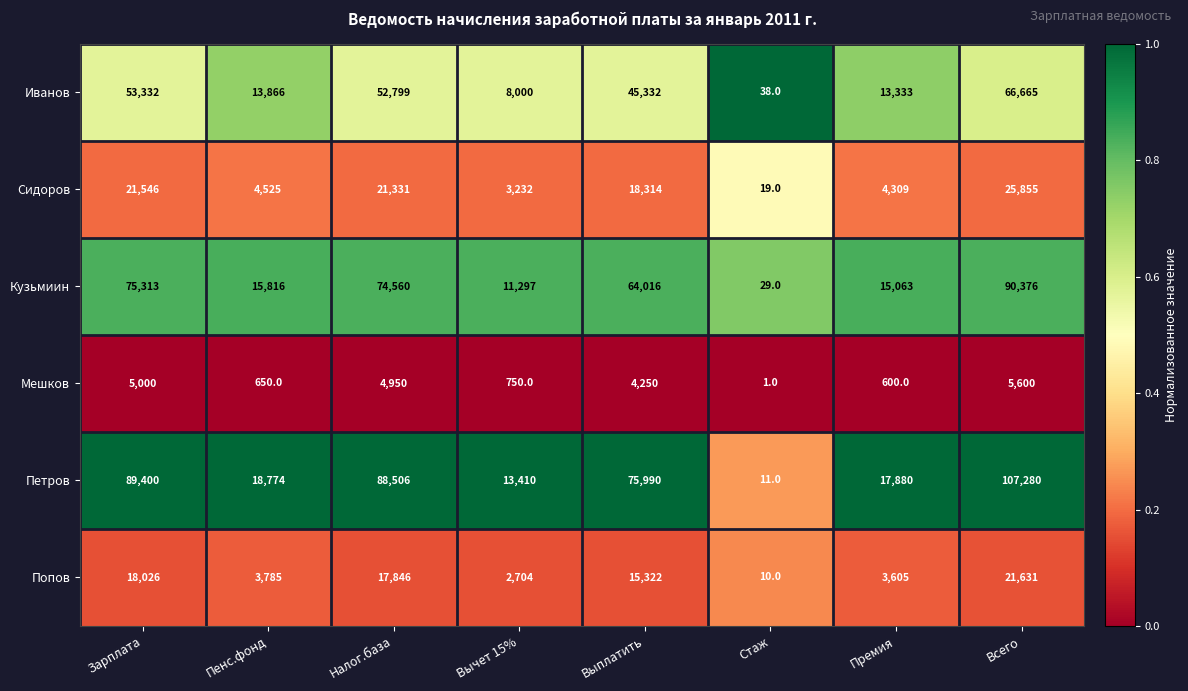

At which category is the sum across all series the highest?

Всего